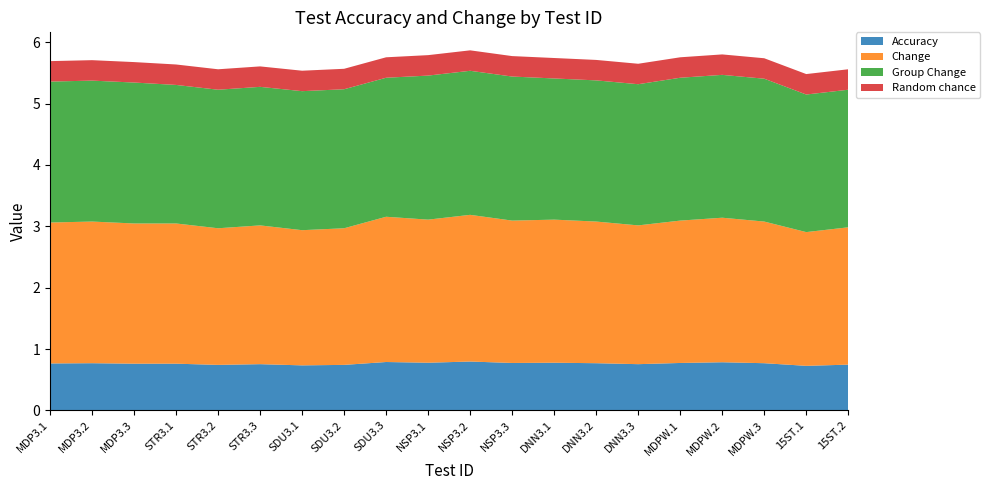

Reading right to left, transcribe all the data shown in this chart.

Accuracy: 15ST.2=0.7	15ST.1=0.7	MDPW.3=0.8	MDPW.2=0.8	MDPW.1=0.8	DNN3.3=0.8	DNN3.2=0.8	DNN3.1=0.8	NSP3.3=0.8	NSP3.2=0.8	NSP3.1=0.8	SDU3.3=0.8	SDU3.2=0.7	SDU3.1=0.7	STR3.3=0.8	STR3.2=0.7	STR3.1=0.8	MDP3.3=0.8	MDP3.2=0.8	MDP3.1=0.8
Change: 15ST.2=2.2	15ST.1=2.2	MDPW.3=2.3	MDPW.2=2.4	MDPW.1=2.3	DNN3.3=2.3	DNN3.2=2.3	DNN3.1=2.3	NSP3.3=2.3	NSP3.2=2.4	NSP3.1=2.3	SDU3.3=2.4	SDU3.2=2.2	SDU3.1=2.2	STR3.3=2.3	STR3.2=2.2	STR3.1=2.3	MDP3.3=2.3	MDP3.2=2.3	MDP3.1=2.3
Group Change: 15ST.2=2.2	15ST.1=2.2	MDPW.3=2.3	MDPW.2=2.3	MDPW.1=2.3	DNN3.3=2.3	DNN3.2=2.3	DNN3.1=2.3	NSP3.3=2.3	NSP3.2=2.3	NSP3.1=2.3	SDU3.3=2.3	SDU3.2=2.3	SDU3.1=2.3	STR3.3=2.3	STR3.2=2.3	STR3.1=2.3	MDP3.3=2.3	MDP3.2=2.3	MDP3.1=2.3
Random chance: 15ST.2=0.3	15ST.1=0.3	MDPW.3=0.3	MDPW.2=0.3	MDPW.1=0.3	DNN3.3=0.3	DNN3.2=0.3	DNN3.1=0.3	NSP3.3=0.3	NSP3.2=0.3	NSP3.1=0.3	SDU3.3=0.3	SDU3.2=0.3	SDU3.1=0.3	STR3.3=0.3	STR3.2=0.3	STR3.1=0.3	MDP3.3=0.3	MDP3.2=0.3	MDP3.1=0.3